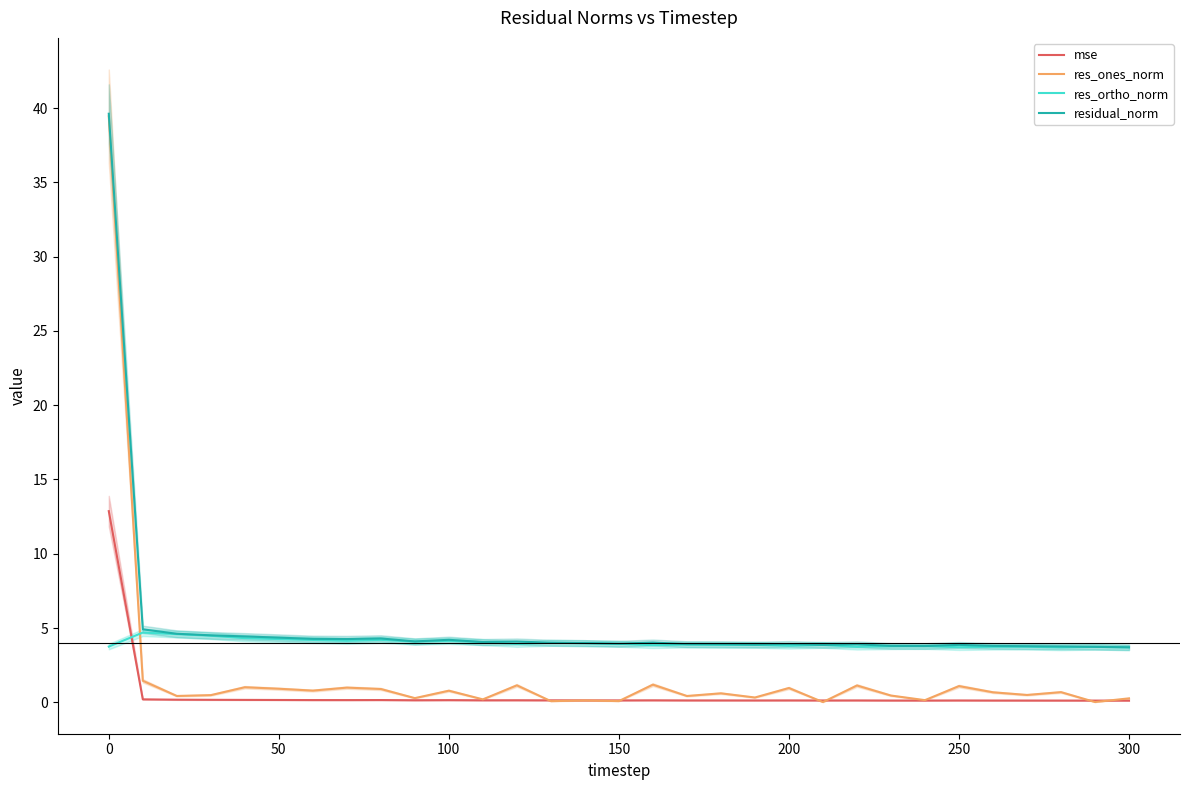

How many lines are shown in the chart?

4